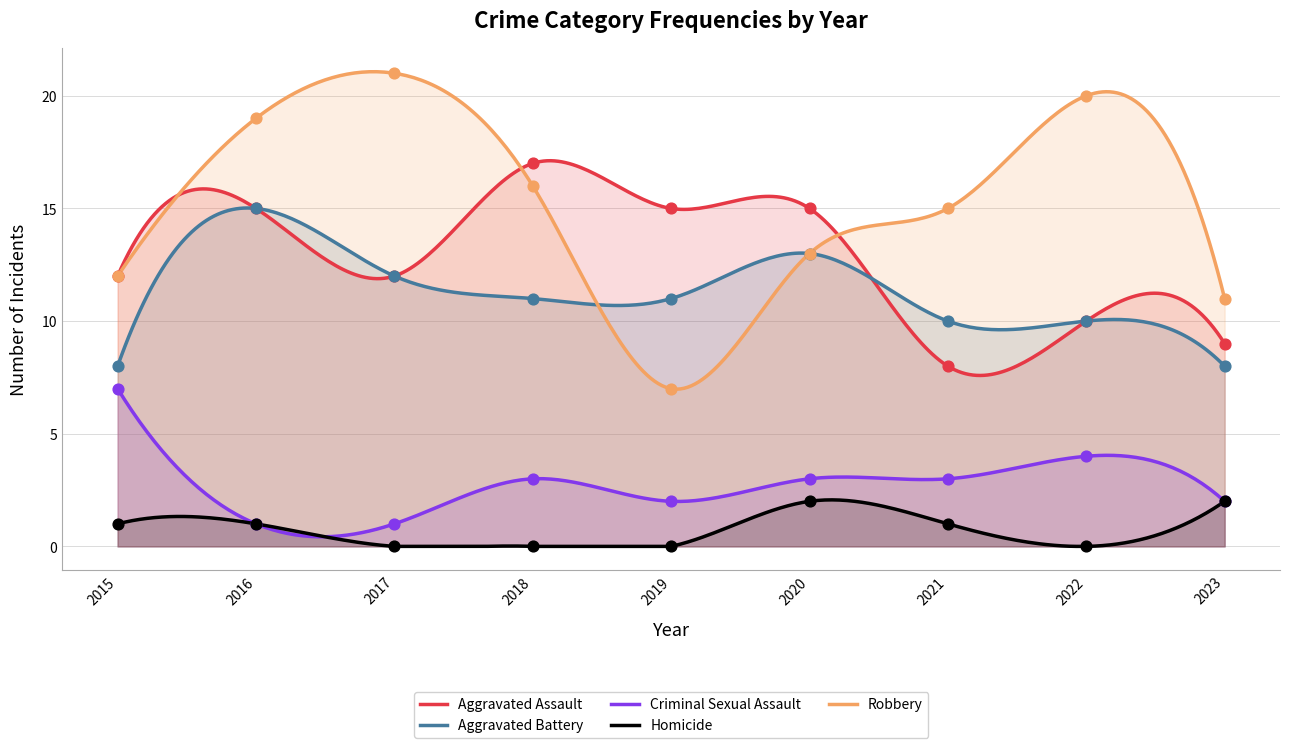

What are all the series names shown in the legend?

Aggravated Assault, Aggravated Battery, Criminal Sexual Assault, Homicide, Robbery